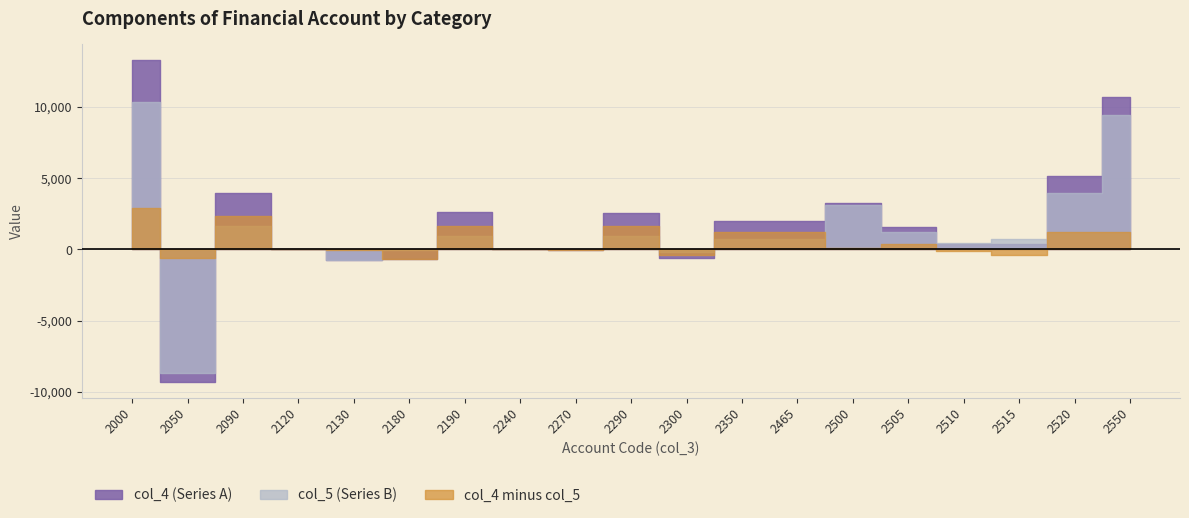

Is this an area chart (filled region under the line)?

No